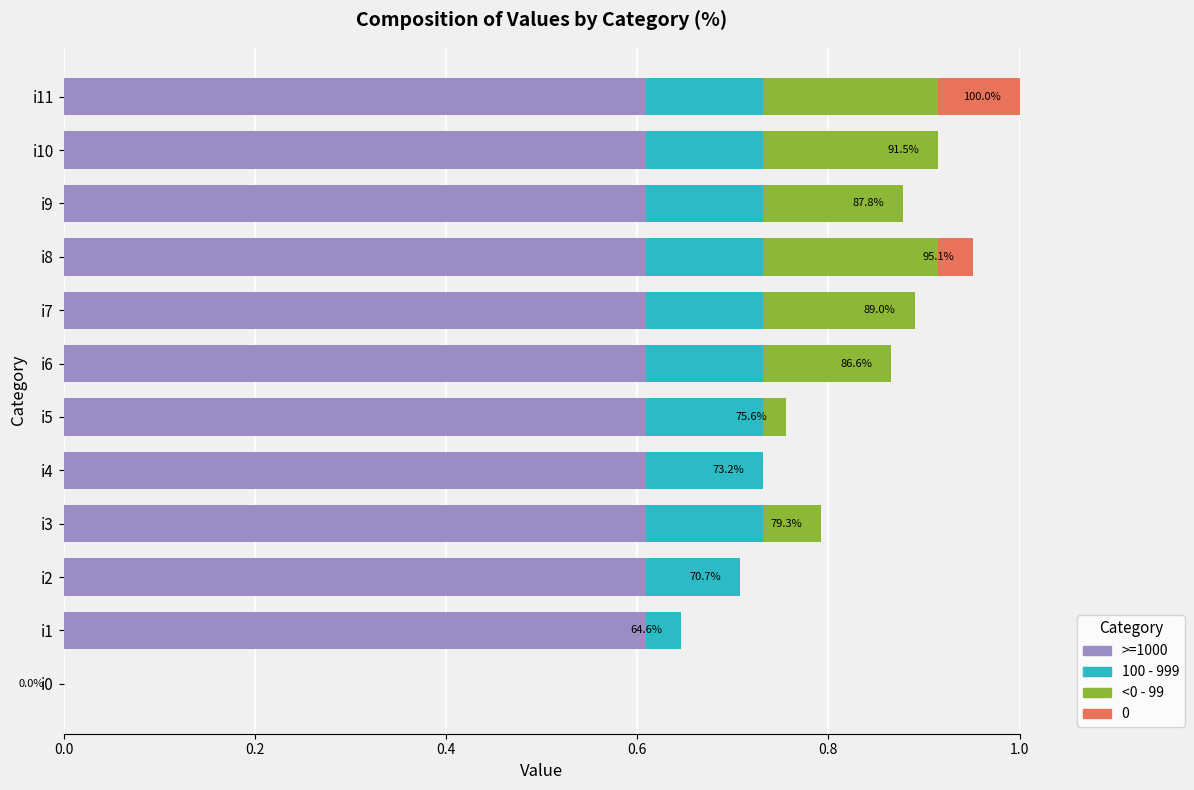

What is the total value across all series at i2?

0.7